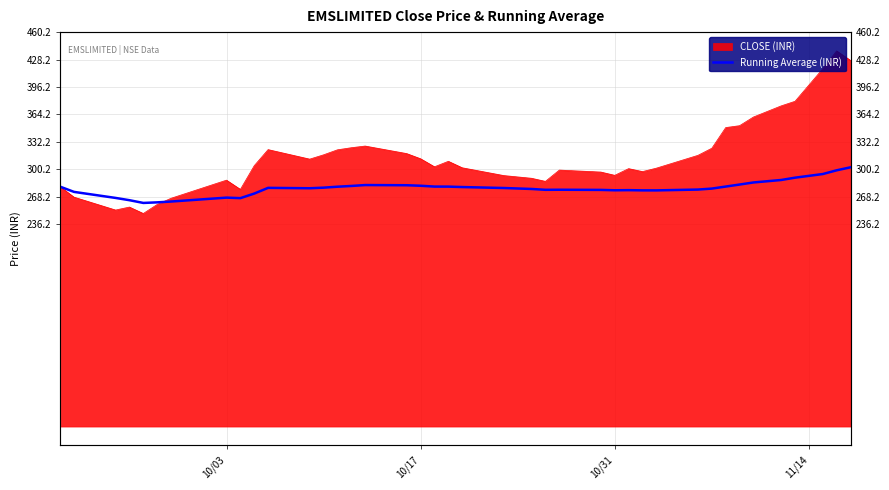

Where is the data nearest to the value 281?

10/17